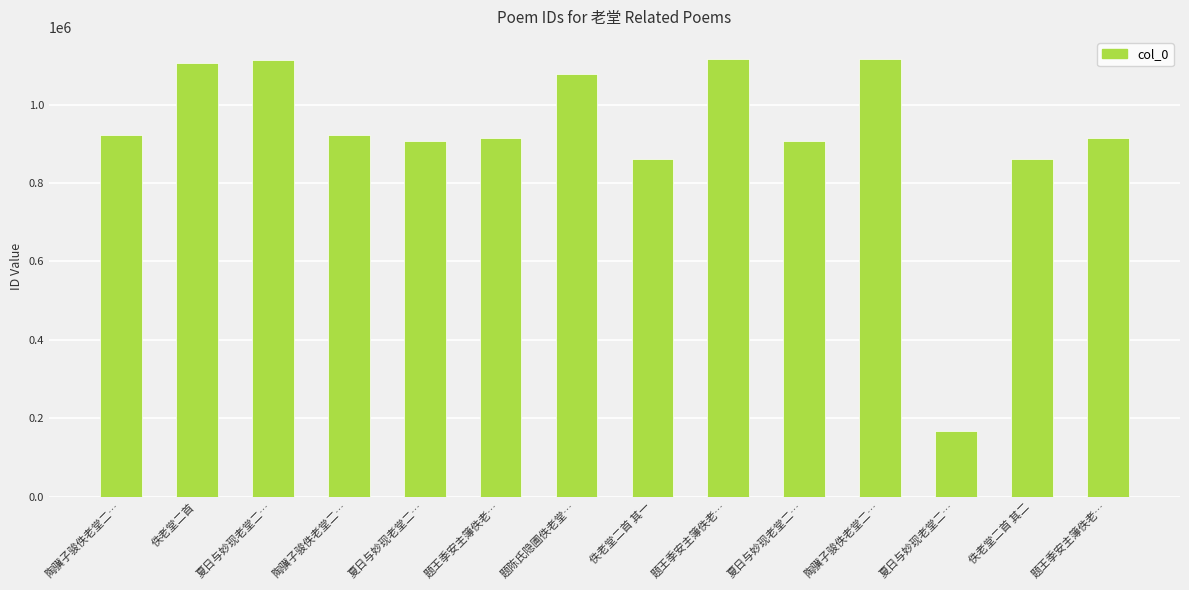

What is the difference between the maximum and minimum values?

950294